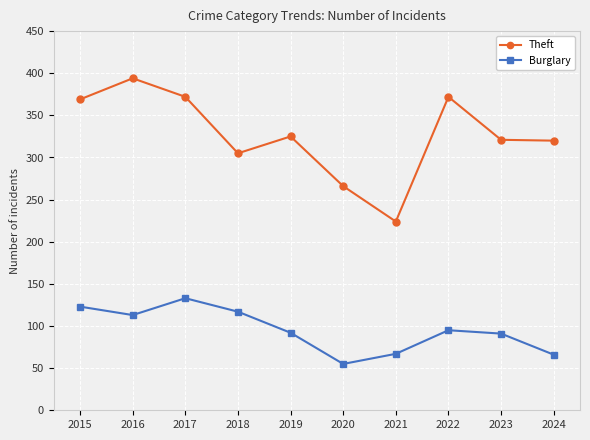

How many distinct data groups are displayed?

2